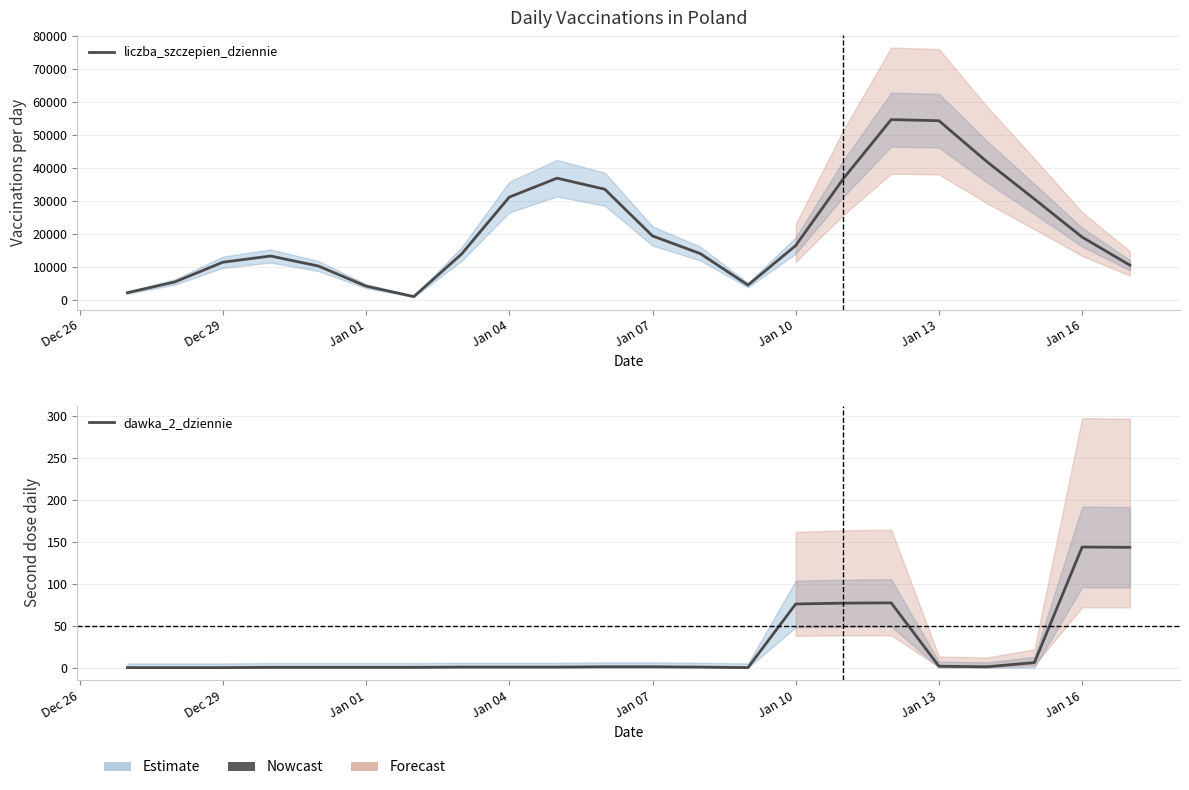

Reading right to left, list all the values displayed in this chart.

liczba_szczepien_dziennie: 10508.3	18998.0	30553.7	41931.0	54298.7	54637.7	36777.3	16444.3	4458.0	14014.3	19356.7	33529.0	36875.0	31137.3	13865.3	971.3	4139.0	10237.3	13271.0	11396.7	5440.0	2140.3
dawka_2_dziennie: 143.7	144.0	6.0	1.0	1.7	77.3	77.0	76.0	0.0	0.7	1.0	1.0	0.7	0.7	0.7	0.3	0.3	0.3	0.3	0.0	0.0	0.0